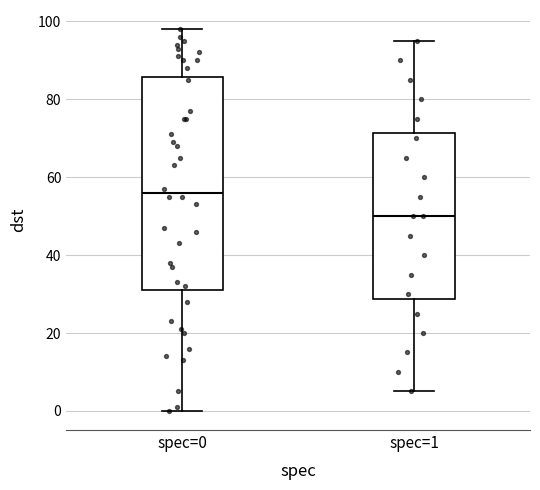

Reading left to right, transcribe this box plot: for each box, give where its median line is, the range the box spans, and where its two whiskers end, as read against the y-axis. The values are not printed on the chart, so give them approximately, as read against the axis.

spec=0: median 56, box 32 to 86, whiskers 0 to 98
spec=1: median 50, box 28 to 72, whiskers 6 to 96